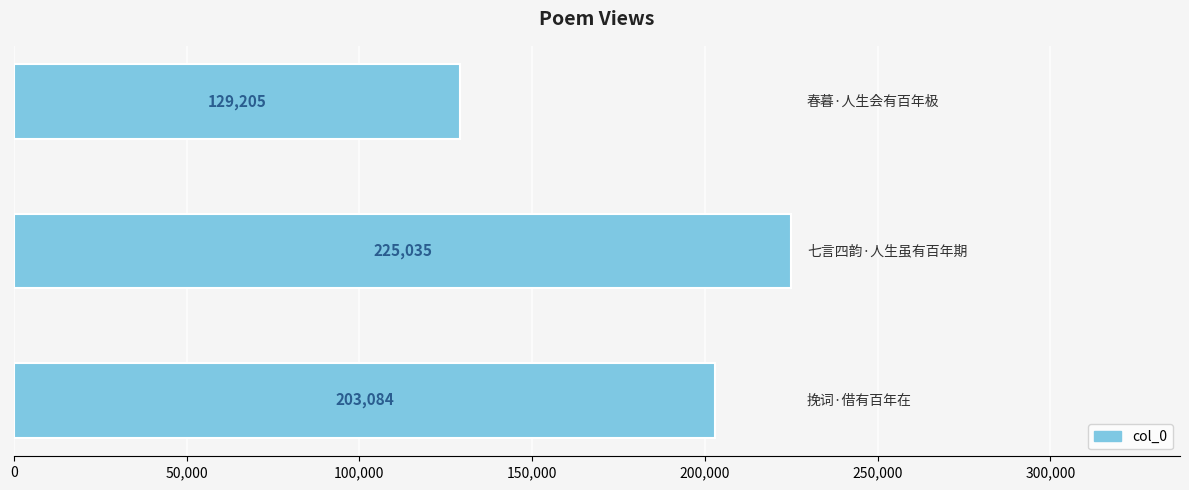

Does the chart contain stacked bars?

No